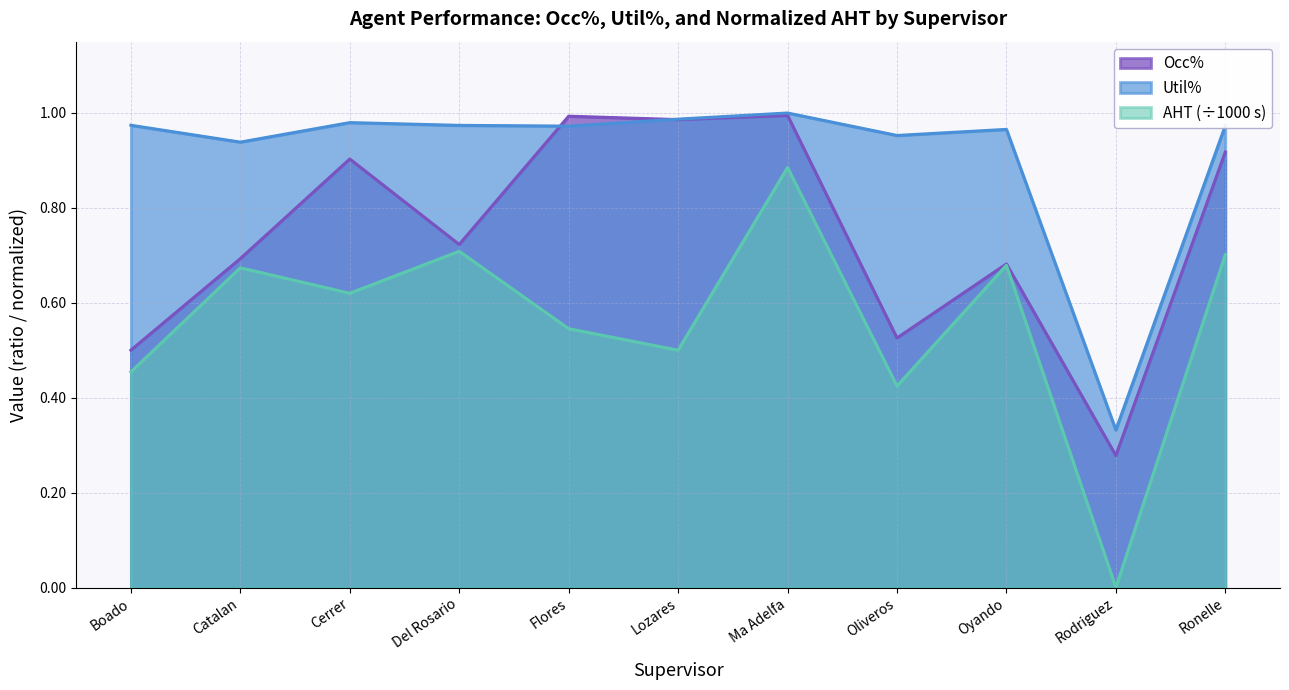

What is the maximum value for AHT (norm)?

0.9